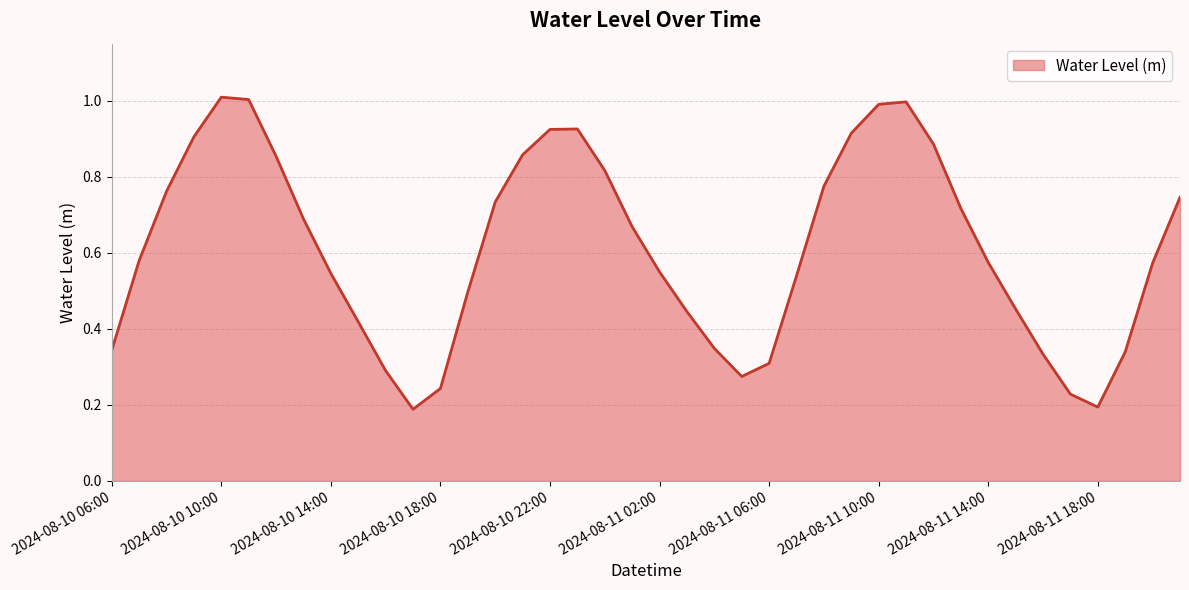

What is the maximum value shown in the chart?

1.0